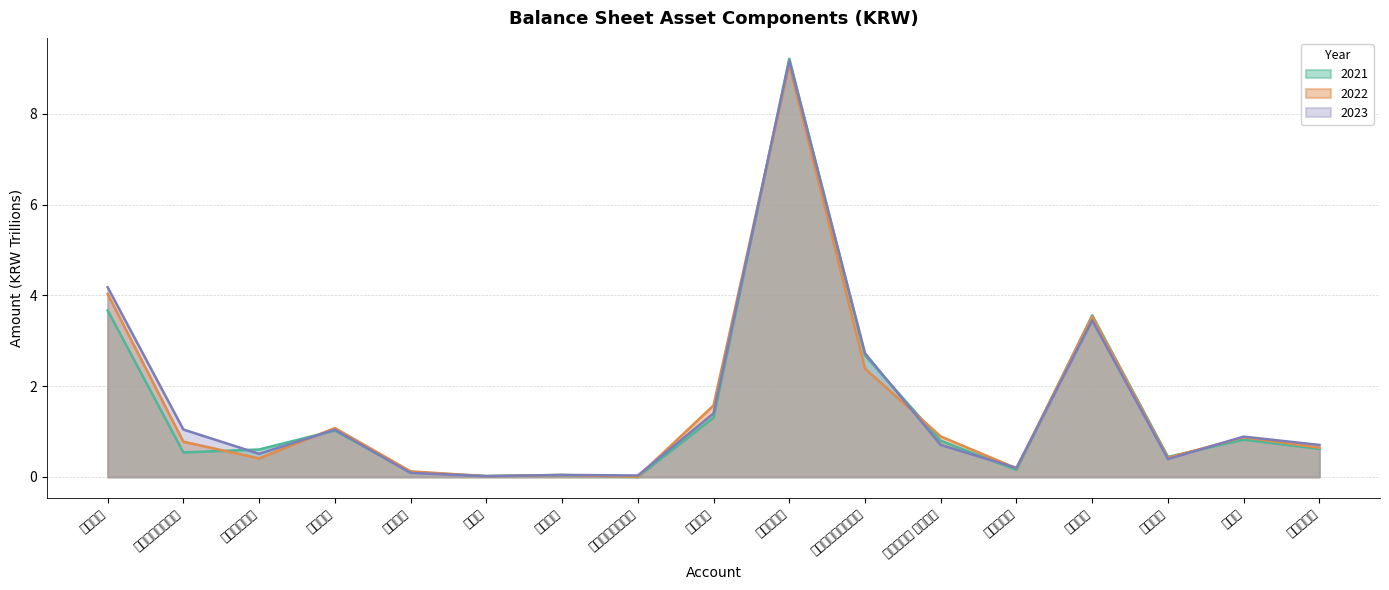

What is the label of the 9th point from the left?

재고자산